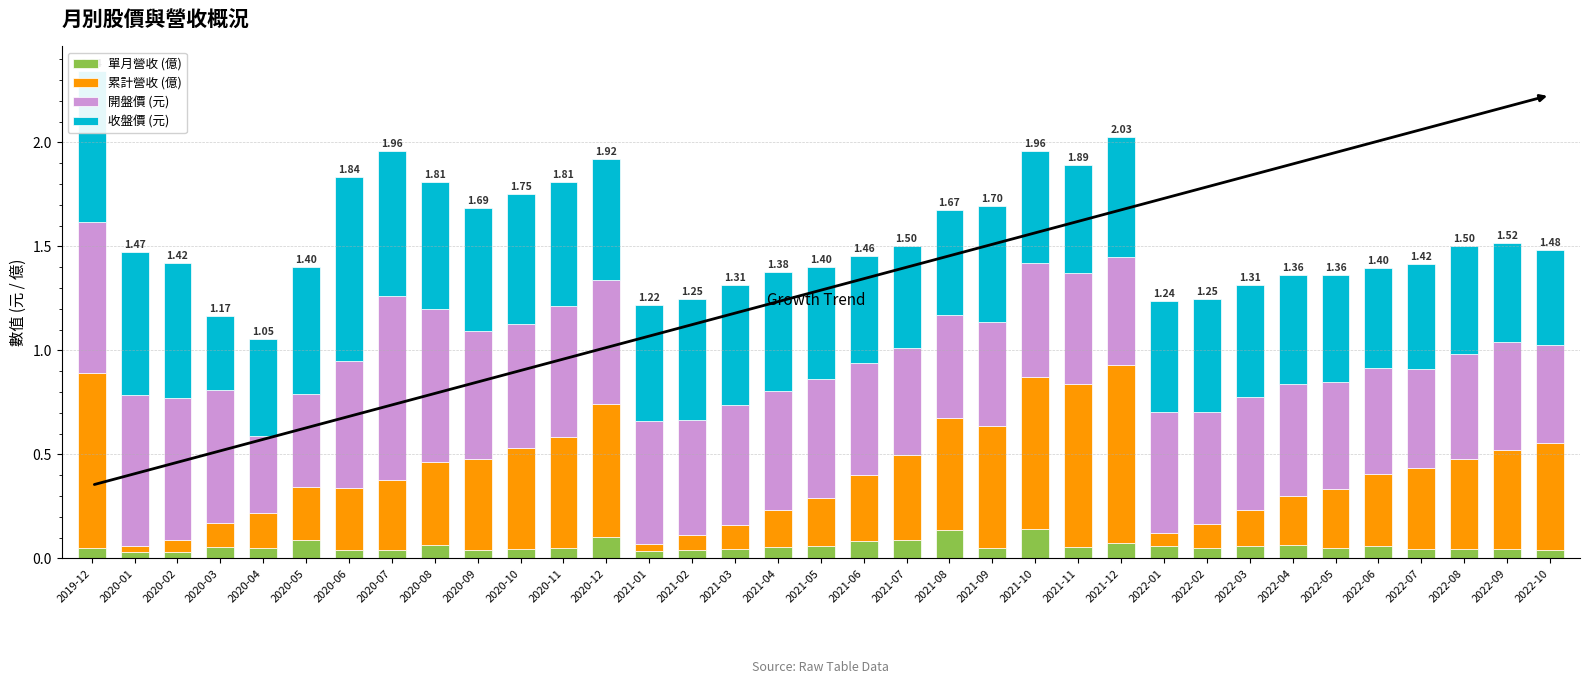

What is the total value across all series at 2020-03?

1.2